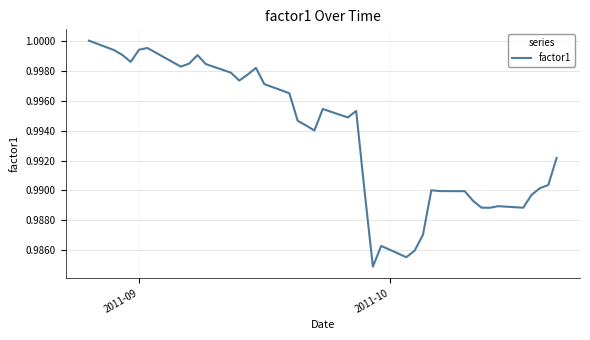

How many lines are shown in the chart?

1